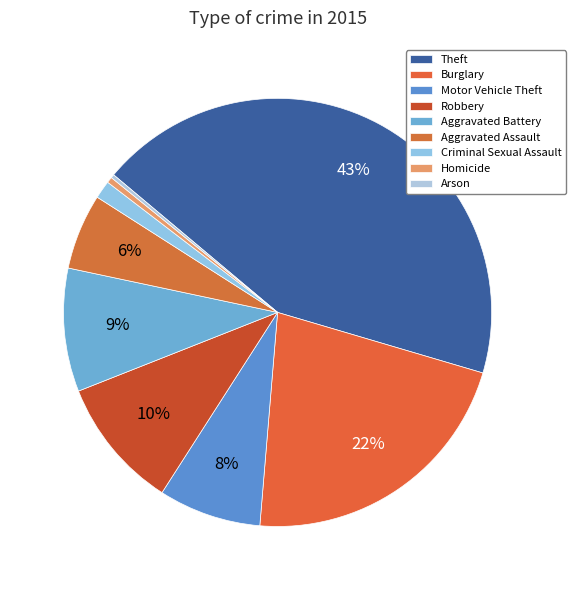

Which category has the biggest portion of the pie?

Theft